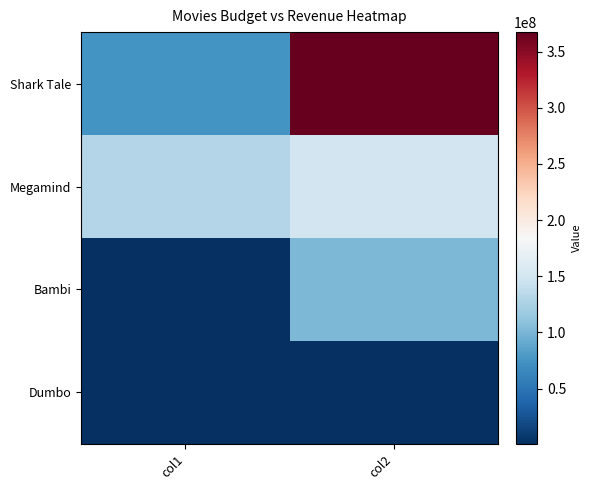

At how many categories does at least one series exceed 363000581?

1